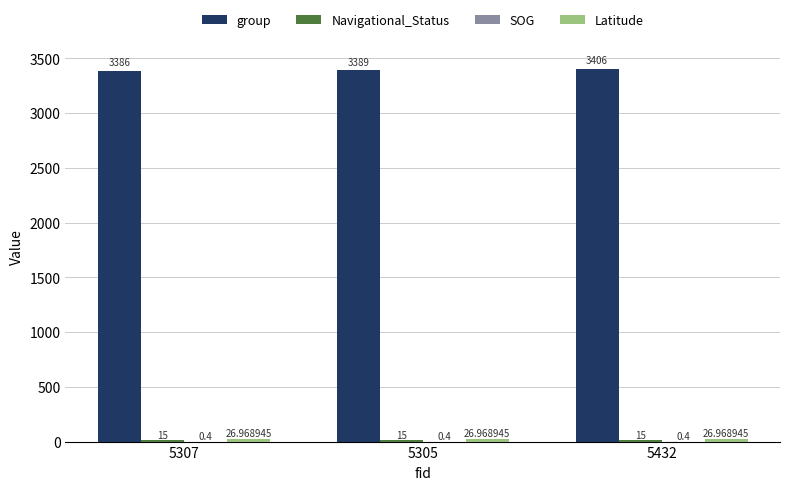

What is the sum of the group values at 5307 and 5432?

6792.0